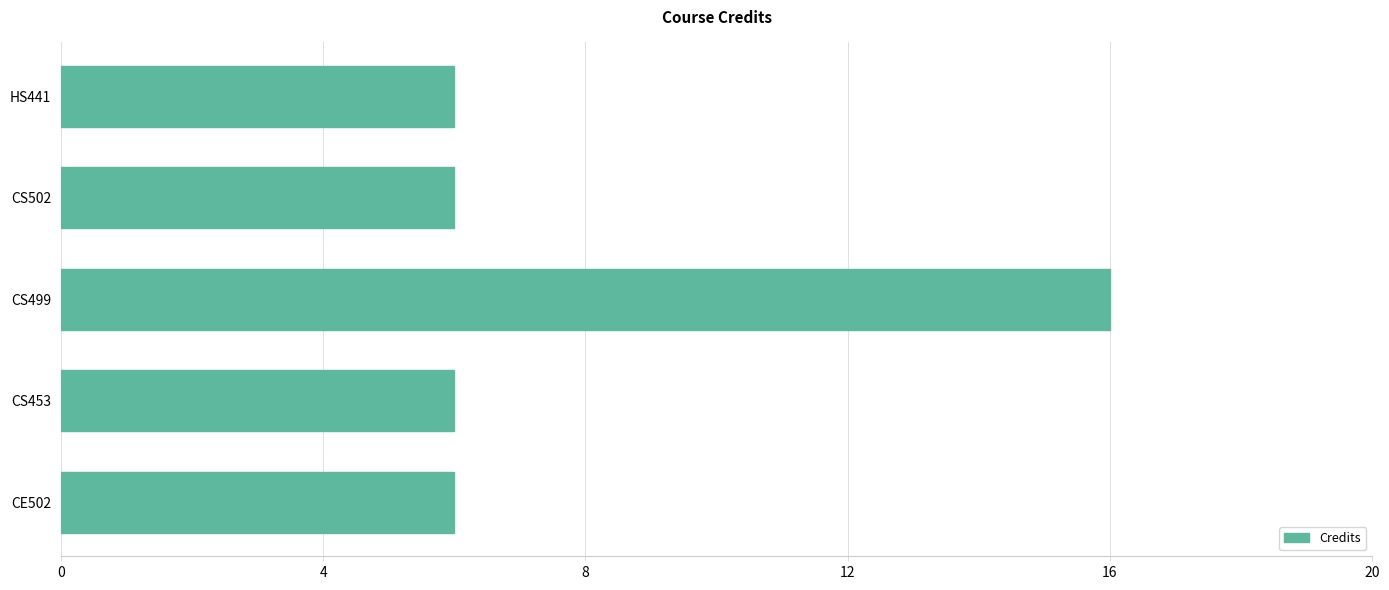

Reading top to bottom, transcribe all the data shown in this chart.

HS441=6	CS502=6	CS499=16	CS453=6	CE502=6